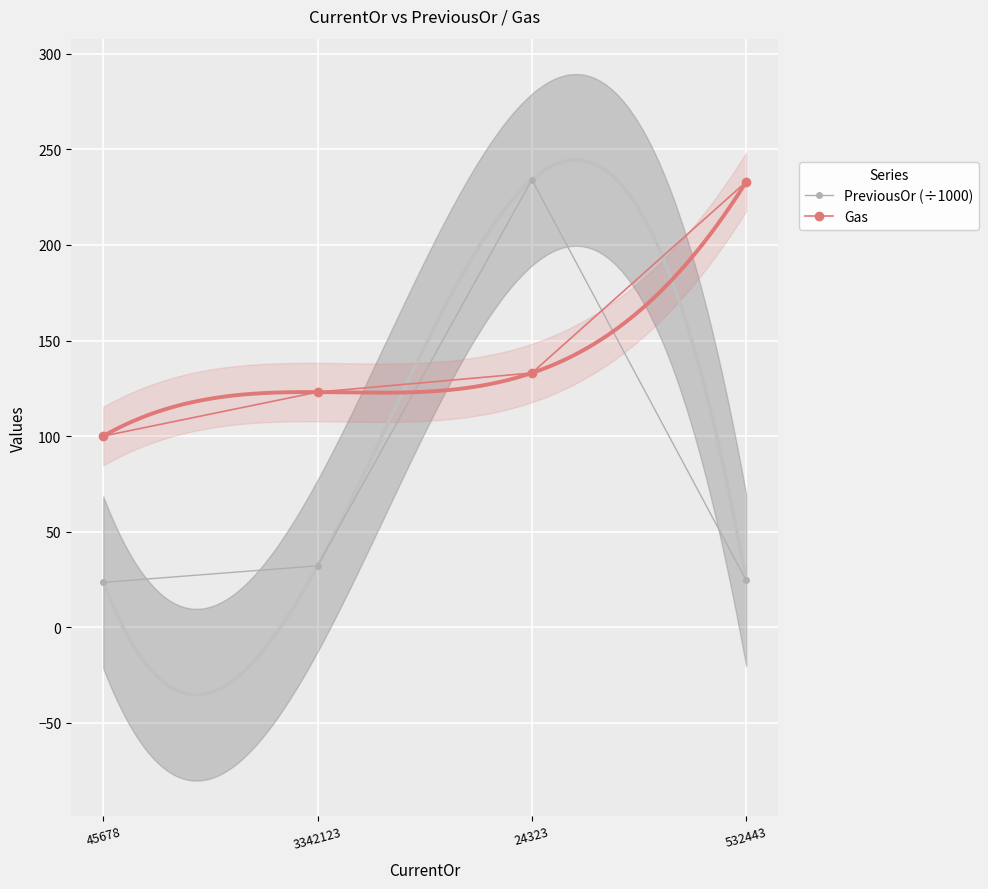

What is the minimum value for PreviousOr (÷1000)?

23.5